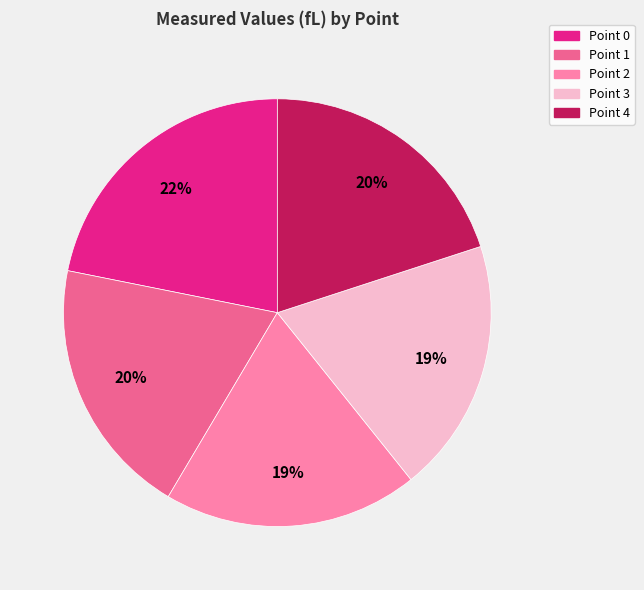

How many slices are in this pie chart?

5